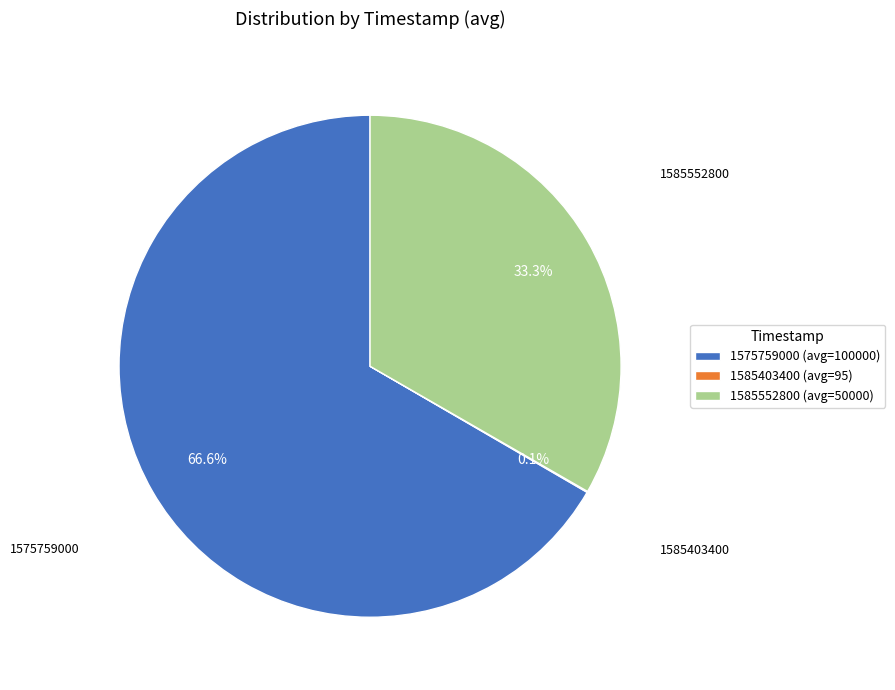

Is there any slice that represents more than half of the pie?

Yes